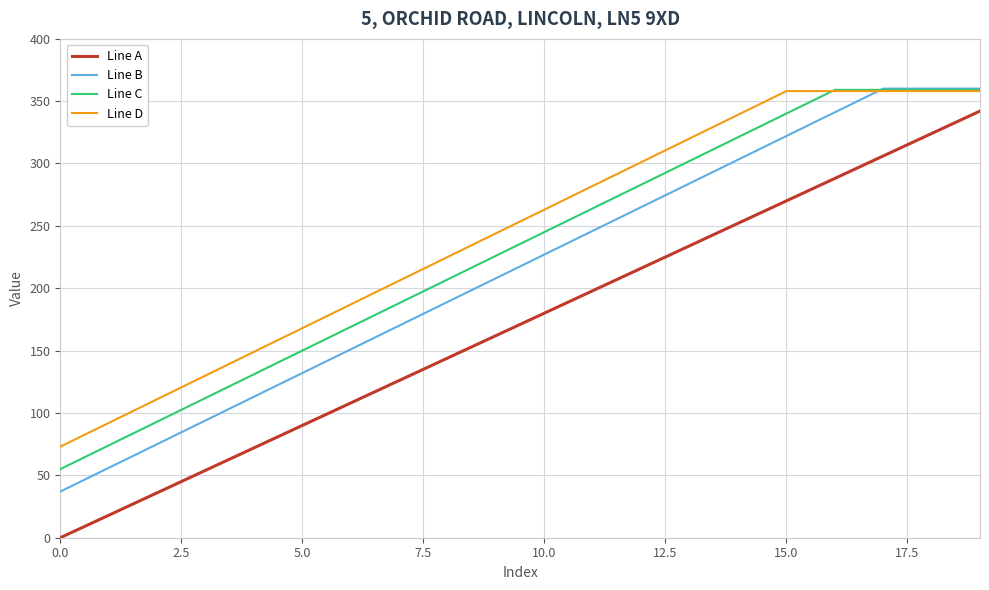

Which series has the widest spread of values?

Line A